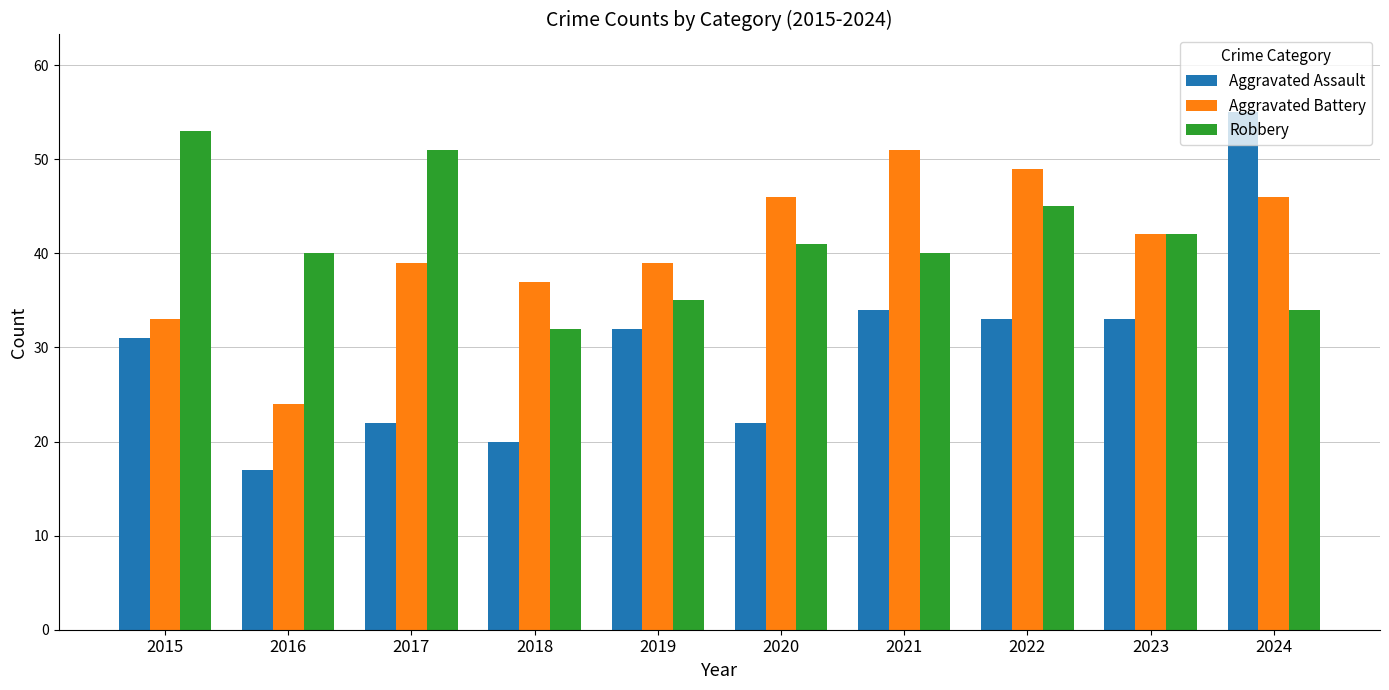

What is the difference between the highest and lowest values at 2016?

23